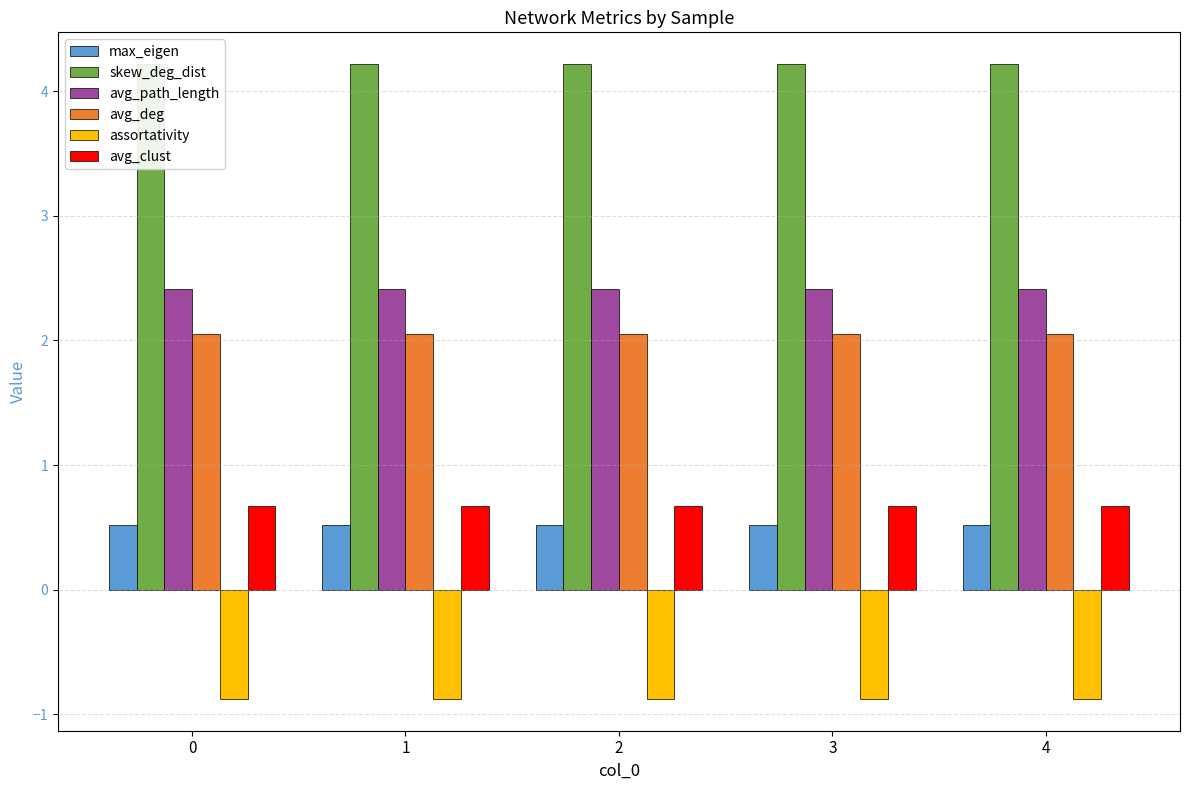

What is the sum of the avg_deg values at 3 and 2?

4.1